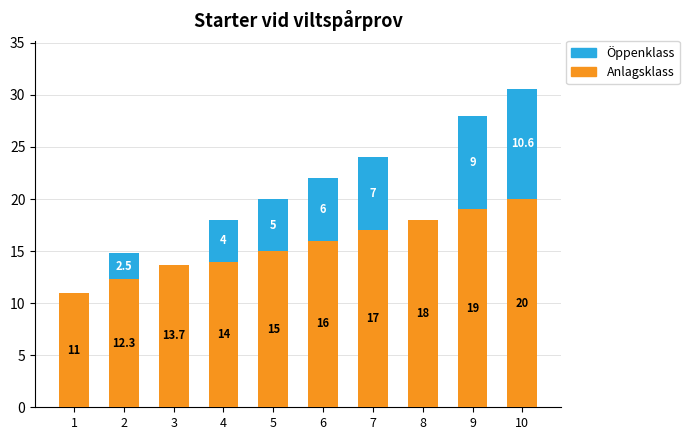

At which category is the sum across all series the highest?

10